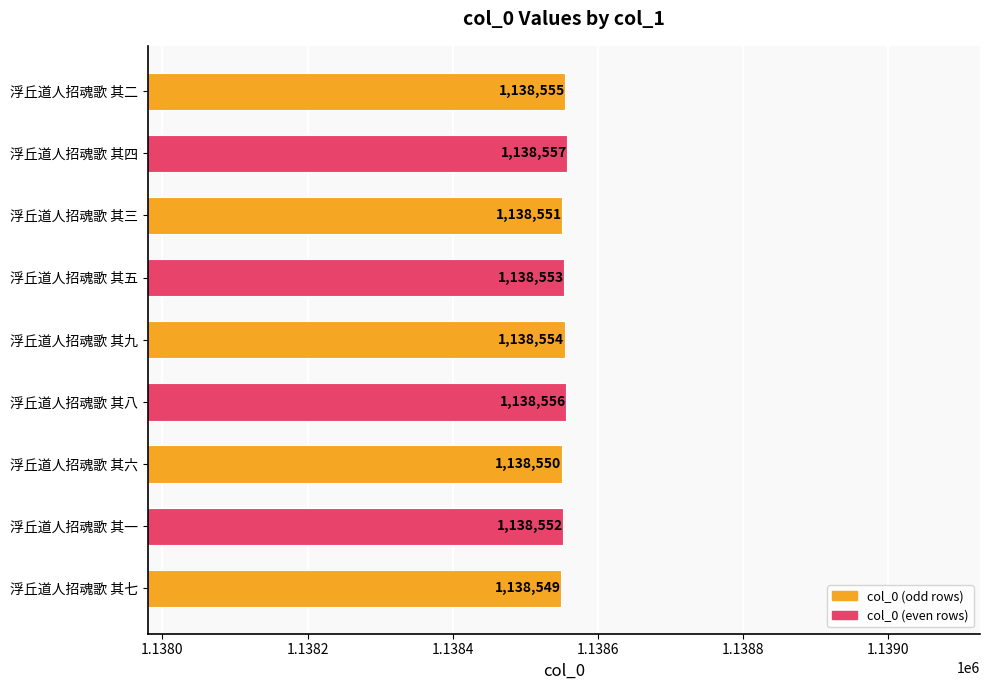

What is the maximum value shown in the chart?

1138557